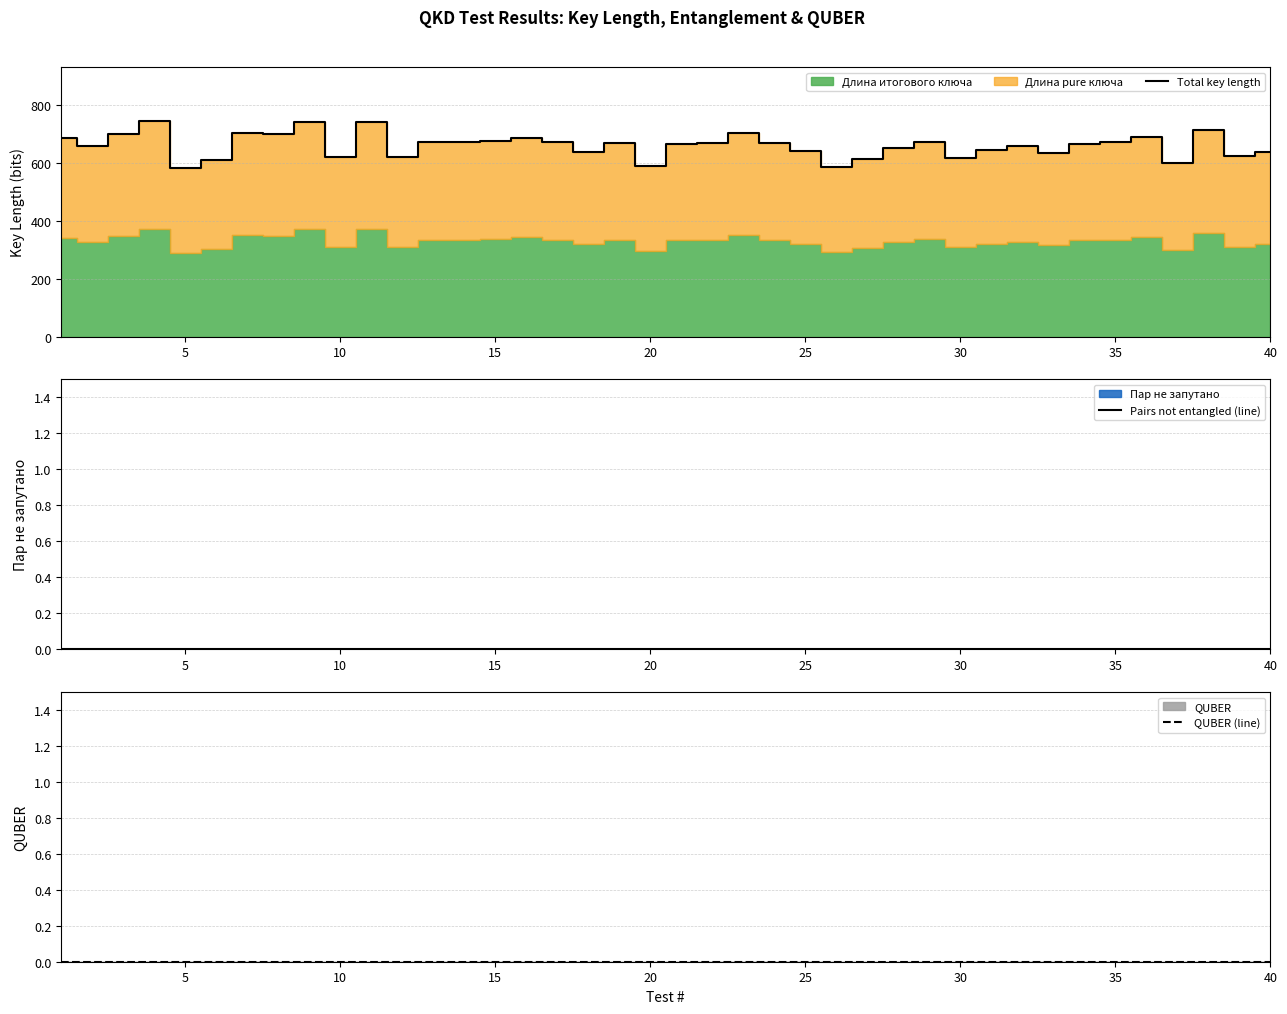

What is the highest value of the Total key length series?

746